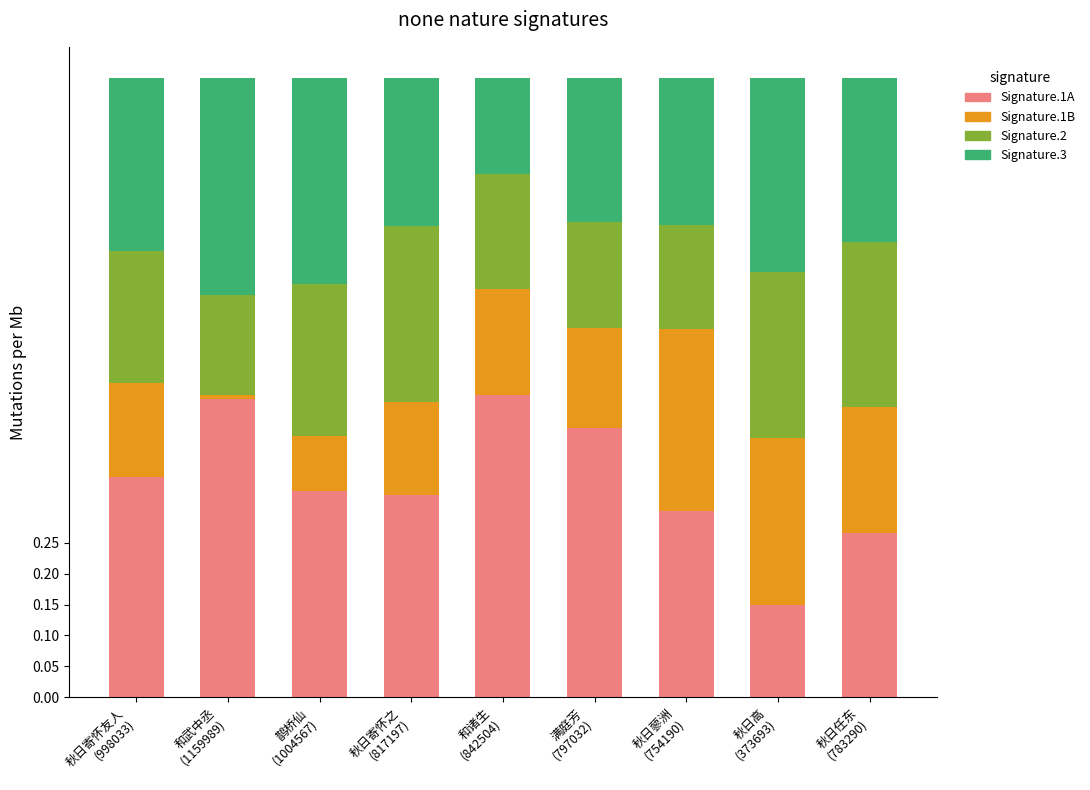

What are all the series names shown in the legend?

Signature.1A, Signature.1B, Signature.2, Signature.3